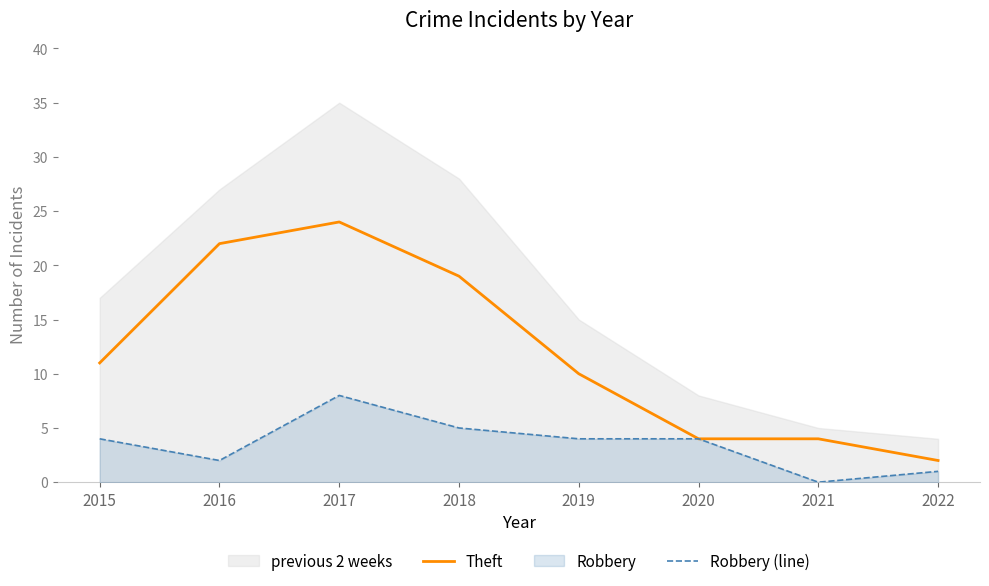

At which category is the sum across all series the highest?

2017